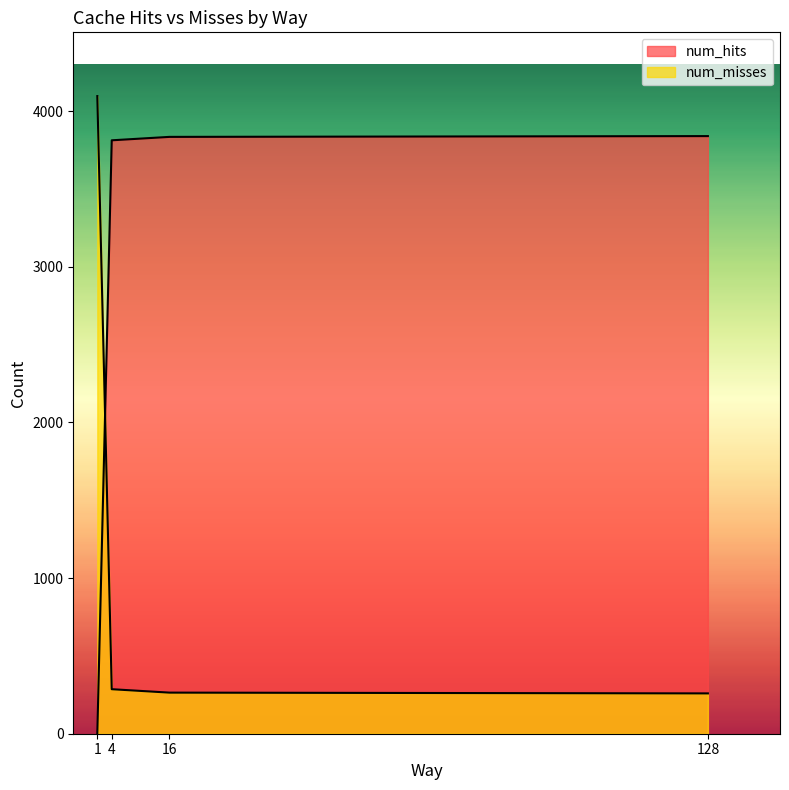

List the labels in order of num_hits value, smallest first.

1, 4, 16, 128